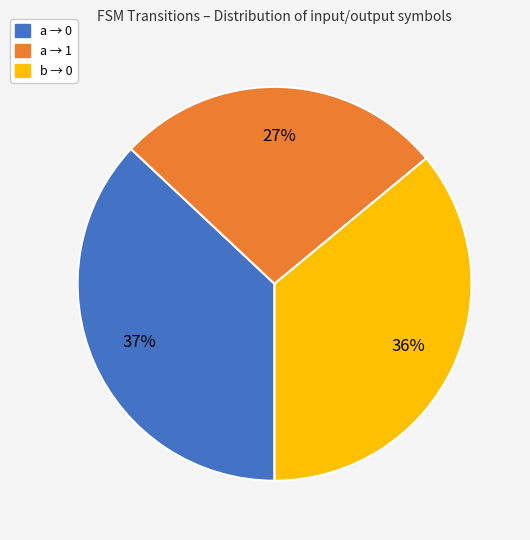

Is there any slice that represents more than half of the pie?

No